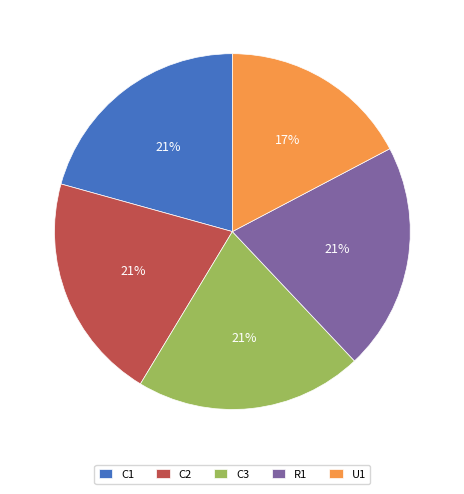

Which category has the smallest portion of the pie?

U1